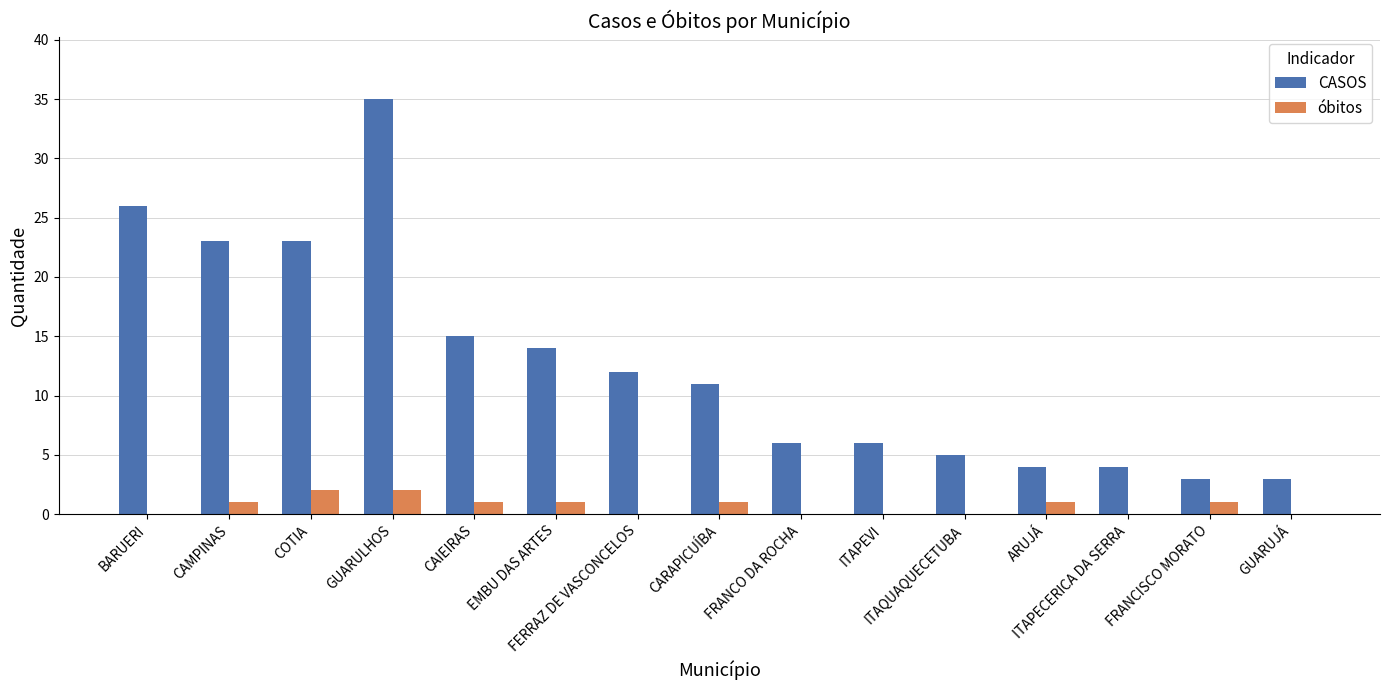

What is the sum of all CASOS values?

190